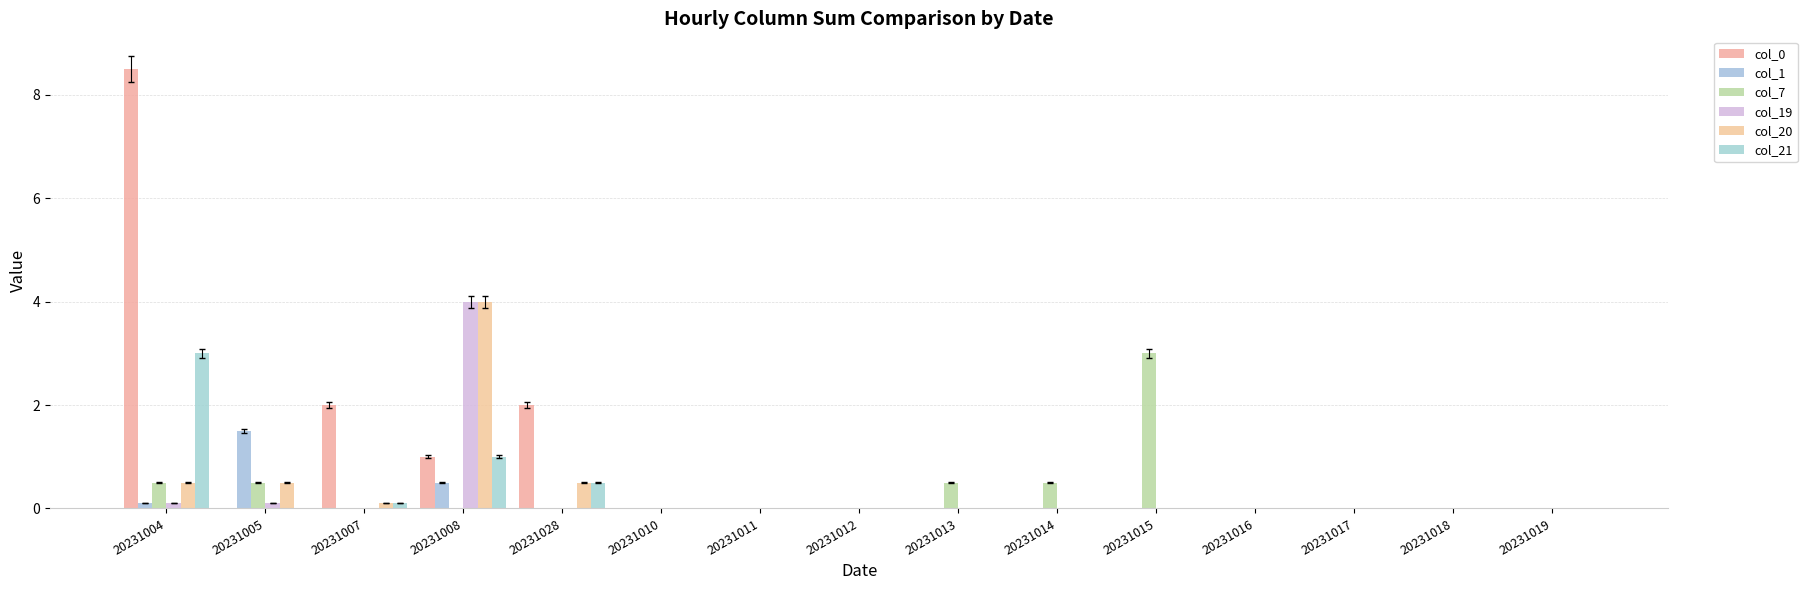

Reading left to right, what are all the values shown in this chart?

col_0: 20231004=8.5	20231005=0.0	20231007=2.0	20231008=1.0	20231028=2.0	20231010=0.0	20231011=0.0	20231012=0.0	20231013=0.0	20231014=0.0	20231015=0.0	20231016=0.0	20231017=0.0	20231018=0.0	20231019=0.0
col_1: 20231004=0.1	20231005=1.5	20231007=0.0	20231008=0.5	20231028=0.0	20231010=0.0	20231011=0.0	20231012=0.0	20231013=0.0	20231014=0.0	20231015=0.0	20231016=0.0	20231017=0.0	20231018=0.0	20231019=0.0
col_7: 20231004=0.5	20231005=0.5	20231007=0.0	20231008=0.0	20231028=0.0	20231010=0.0	20231011=0.0	20231012=0.0	20231013=0.5	20231014=0.5	20231015=3.0	20231016=0.0	20231017=0.0	20231018=0.0	20231019=0.0
col_19: 20231004=0.1	20231005=0.1	20231007=0.0	20231008=4.0	20231028=0.0	20231010=0.0	20231011=0.0	20231012=0.0	20231013=0.0	20231014=0.0	20231015=0.0	20231016=0.0	20231017=0.0	20231018=0.0	20231019=0.0
col_20: 20231004=0.5	20231005=0.5	20231007=0.1	20231008=4.0	20231028=0.5	20231010=0.0	20231011=0.0	20231012=0.0	20231013=0.0	20231014=0.0	20231015=0.0	20231016=0.0	20231017=0.0	20231018=0.0	20231019=0.0
col_21: 20231004=3.0	20231005=0.0	20231007=0.1	20231008=1.0	20231028=0.5	20231010=0.0	20231011=0.0	20231012=0.0	20231013=0.0	20231014=0.0	20231015=0.0	20231016=0.0	20231017=0.0	20231018=0.0	20231019=0.0